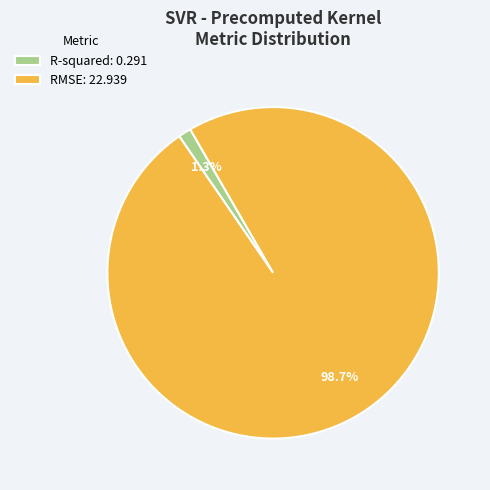

To the nearest percent, what percentage of the pie is R-squared?

1%